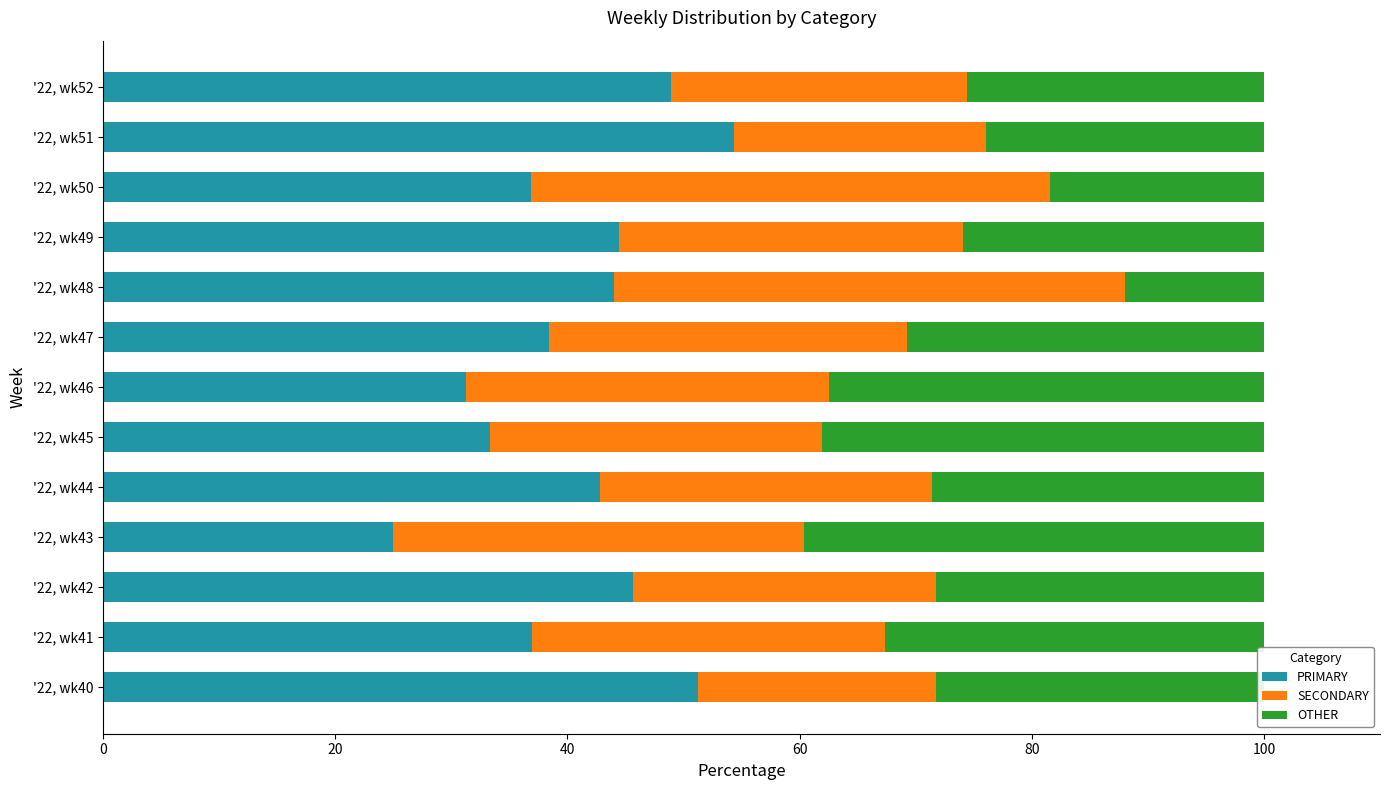

What is the total value across all series at '22, wk44?

100.0